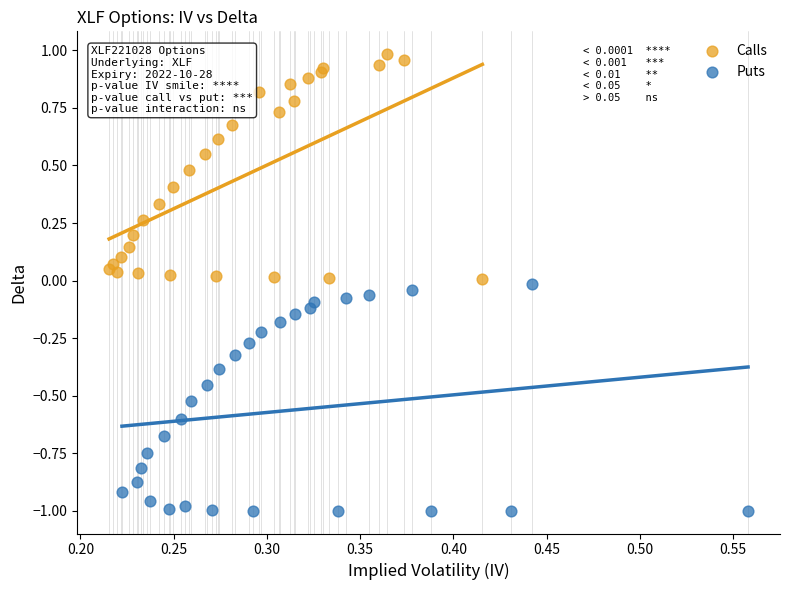

What are all the series names shown in the legend?

Calls, Puts